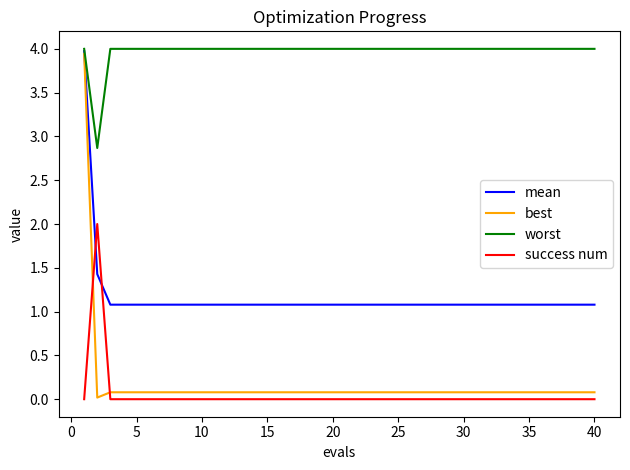

Which series has the largest total across all categories?

worst